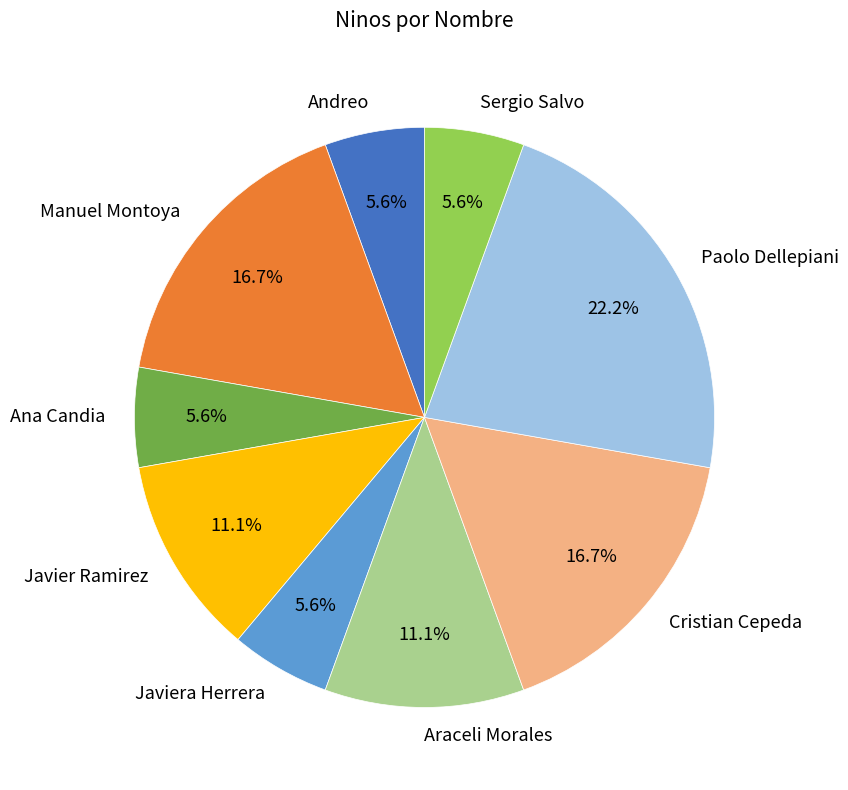

What is the largest slice in the pie chart?

Paolo Dellepiani